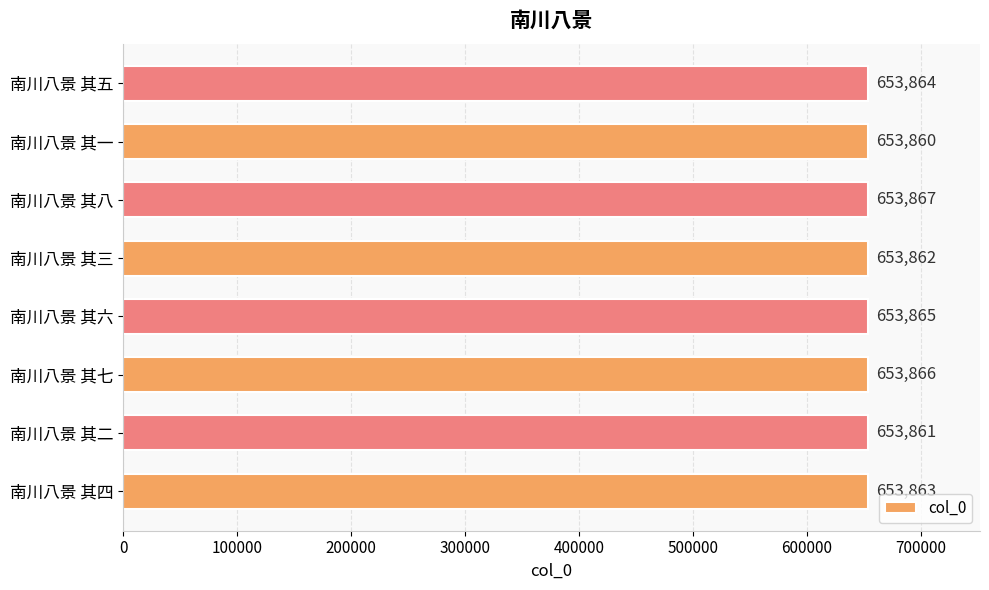

Reading top to bottom, extract all data points from this chart.

653864	653860	653867	653862	653865	653866	653861	653863